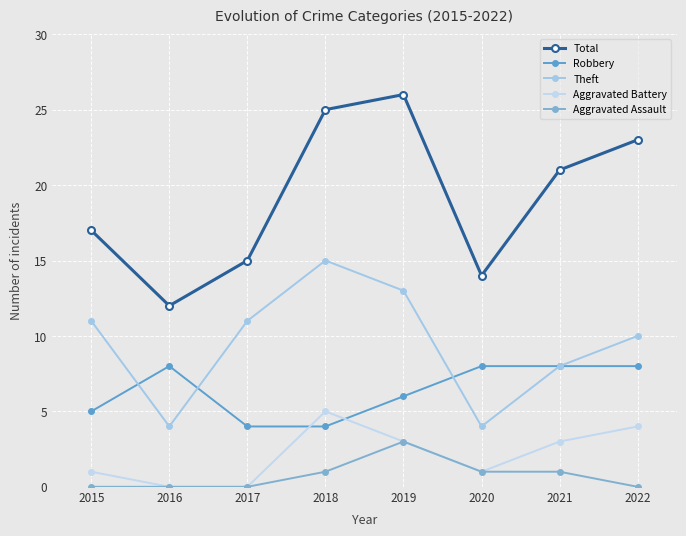

What is the value of the Total point at the 4th from the left?

25